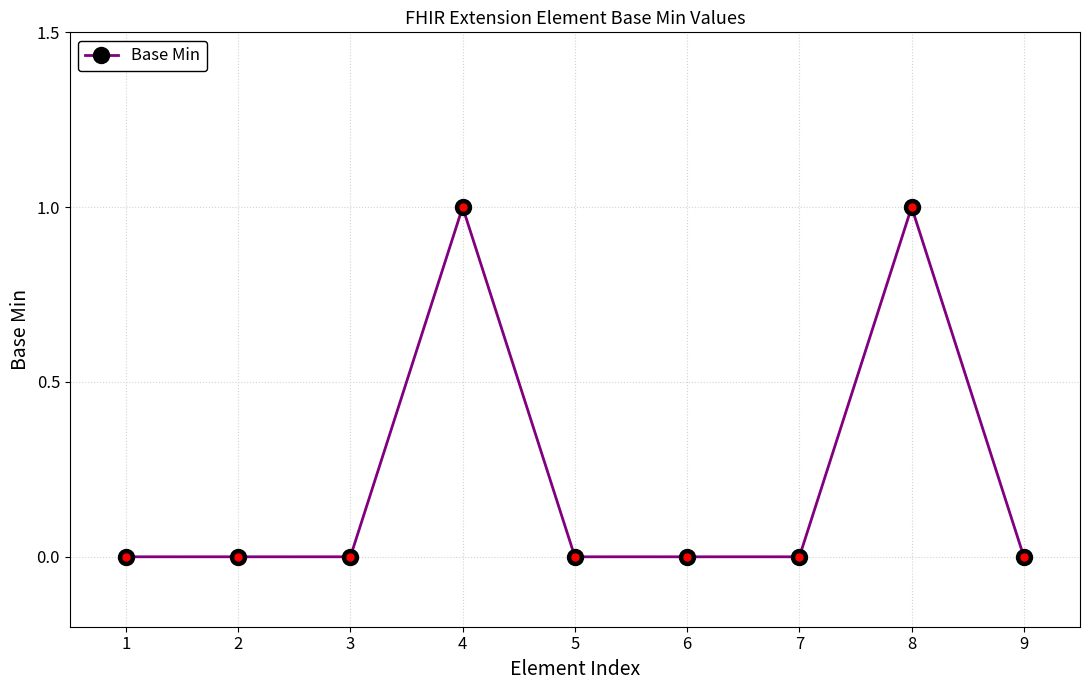

Is it true that the value at 3 is 0?

True